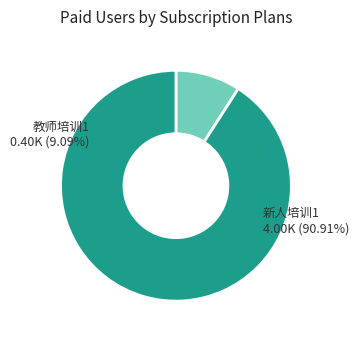

What percentage do 新人培训1 and 教师培训1 together represent?

100.0%